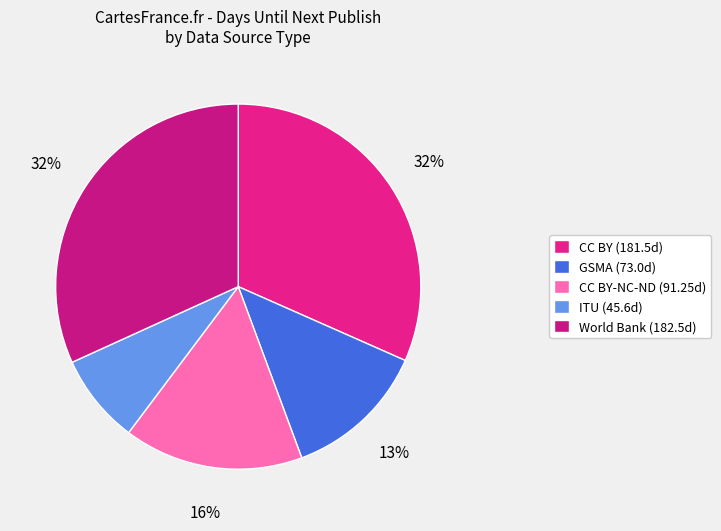

Which category has the smallest portion of the pie?

ITU (45.6d)